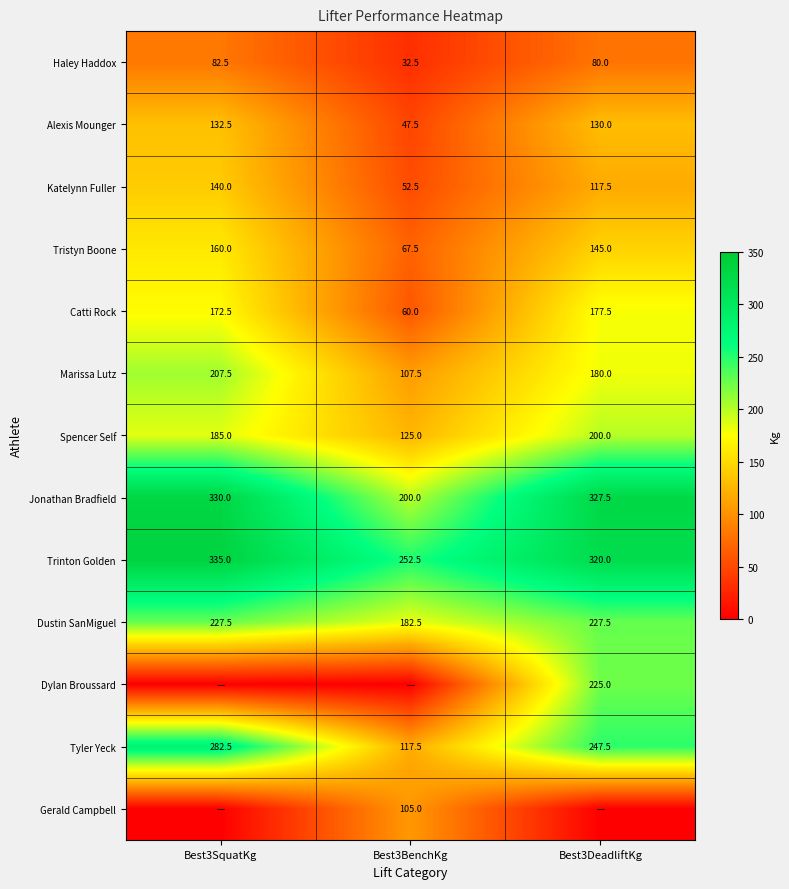

Where is Katelynn Fuller nearest to the value 96?

Best3DeadliftKg